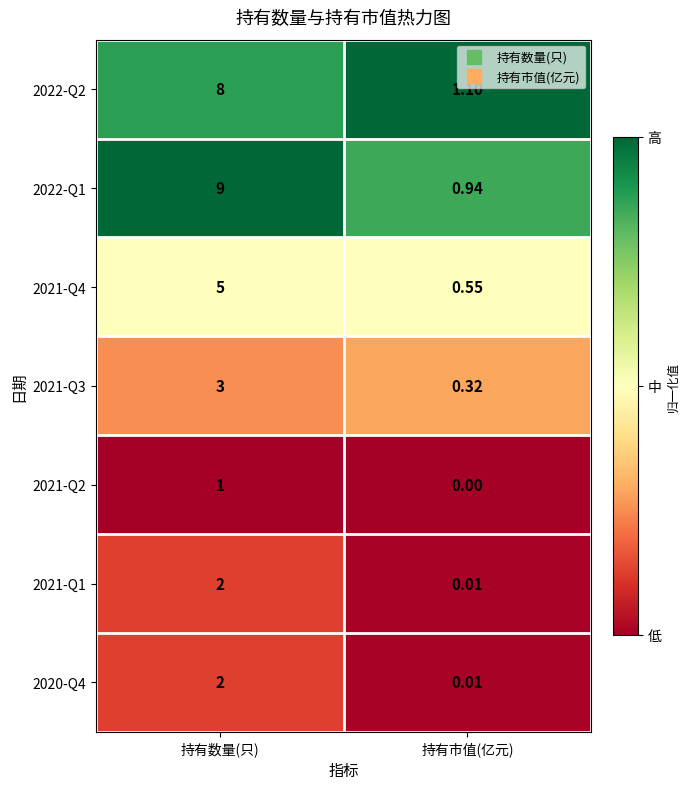

At which category does the chart reach its minimum across all series?

持有市值(亿元)